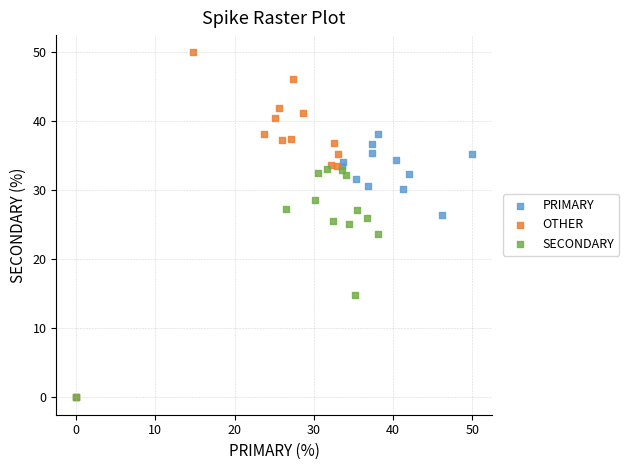

Which series reaches the maximum Y coordinate?

OTHER